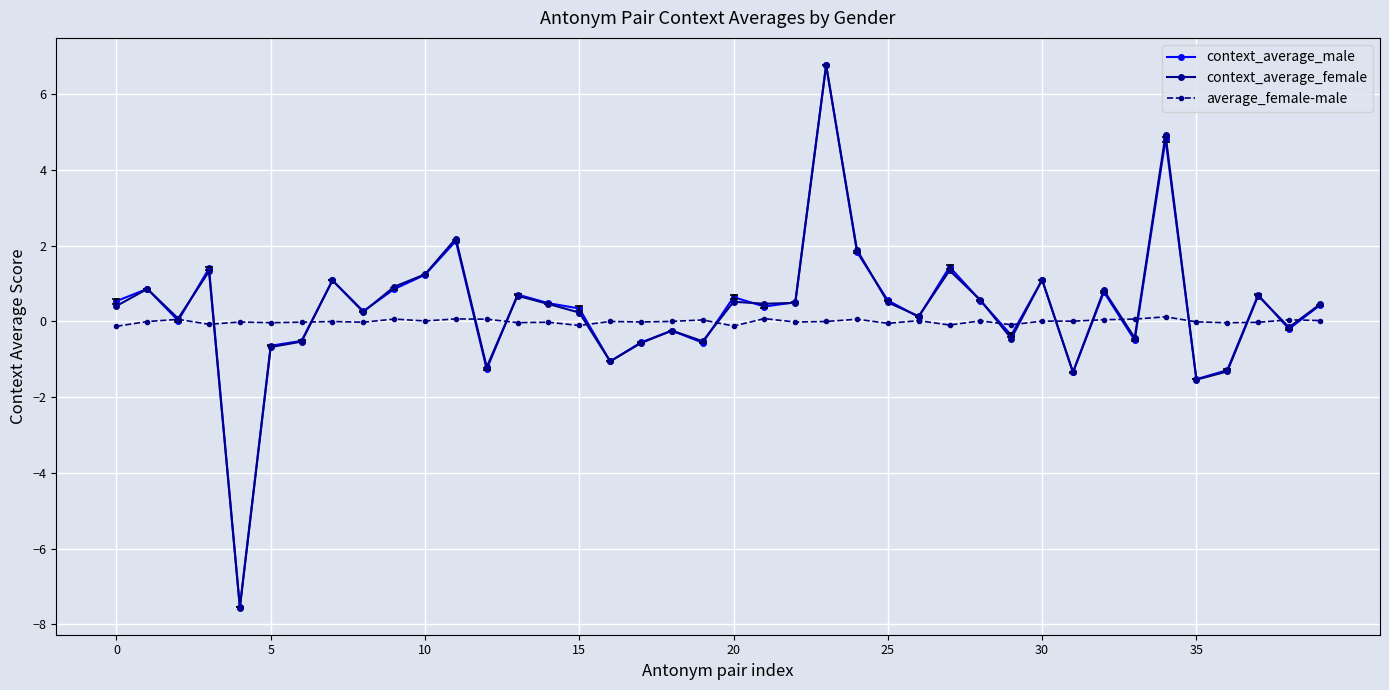

What is the value of the context_average_male point at the 26th from the left?

0.6